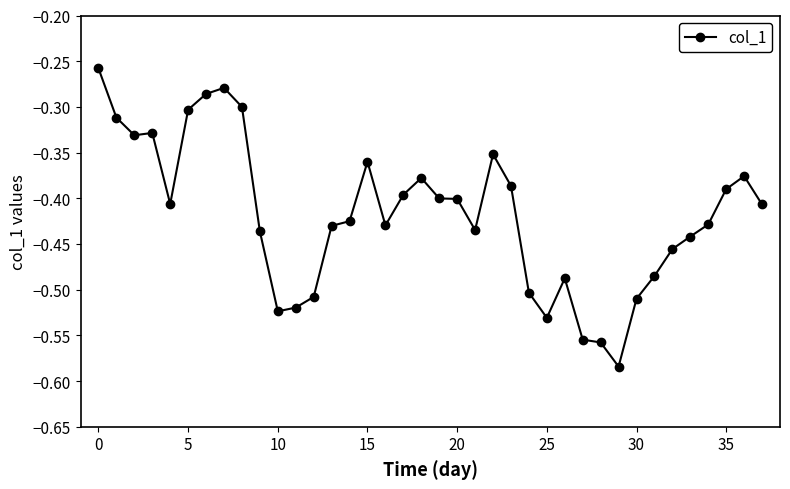

What is the difference between the second highest and second lowest values?

0.3